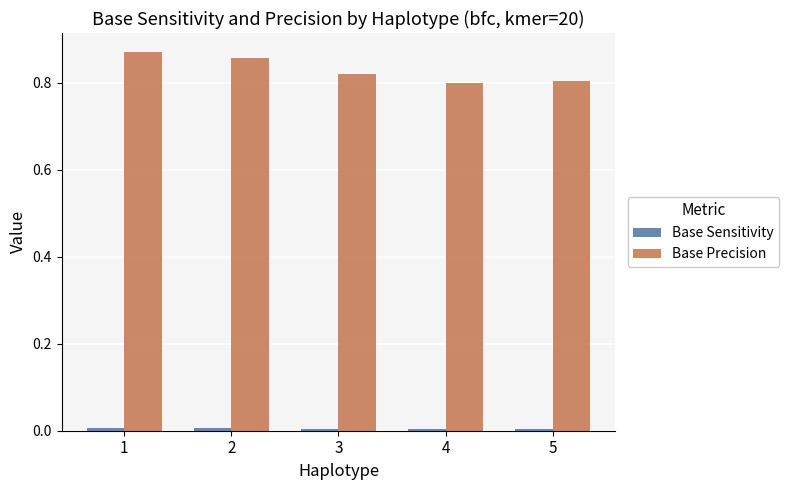

Which series changed the most between 1 and 4?

Base Precision